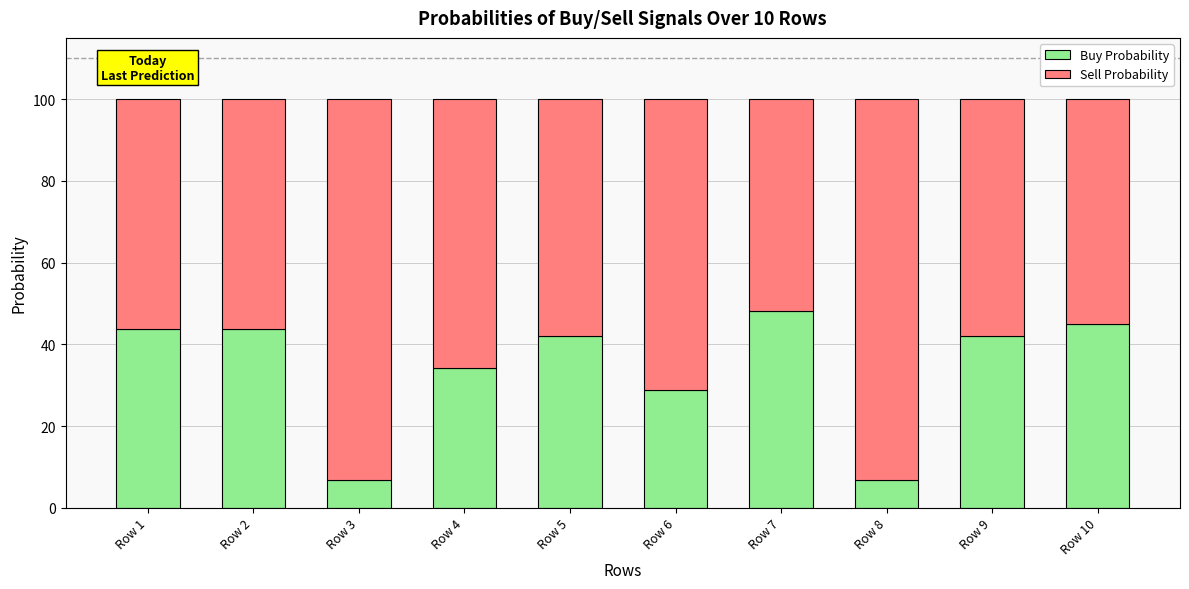

What is the total value across all series at Row 10?

100.0